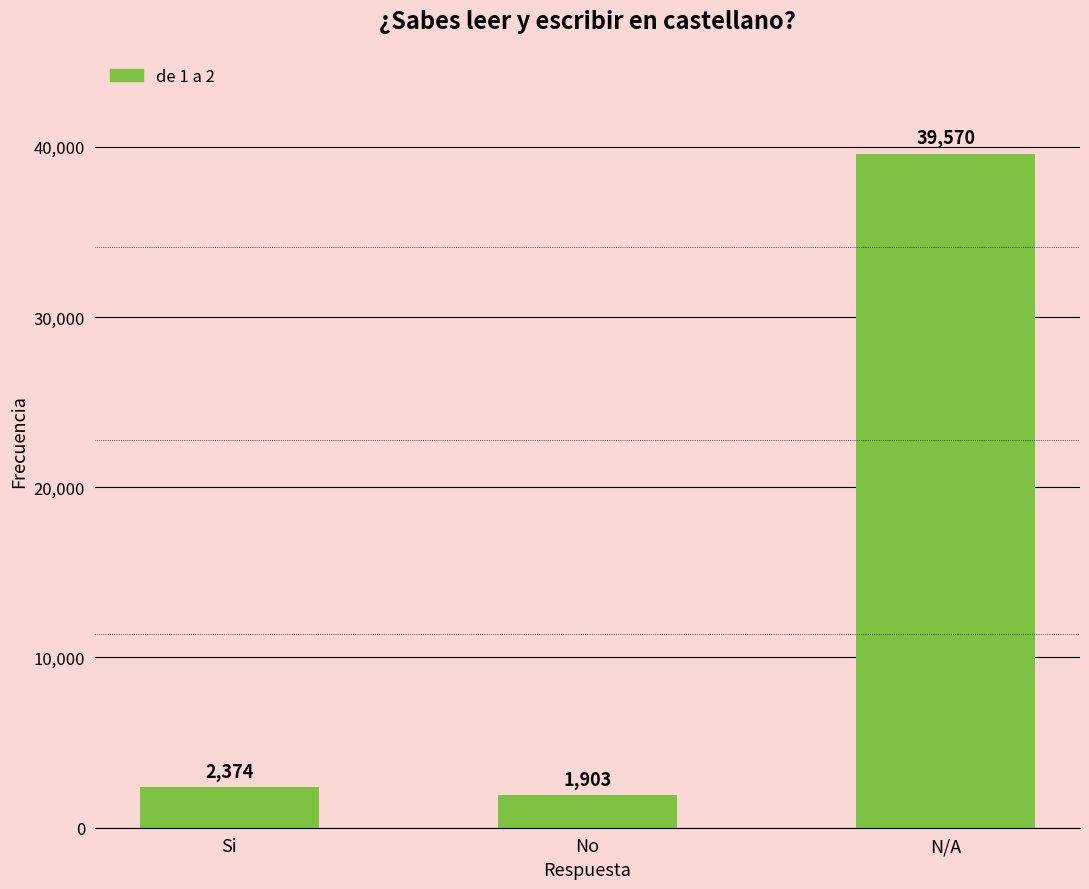

Is it true that the value at Si is 755?

False